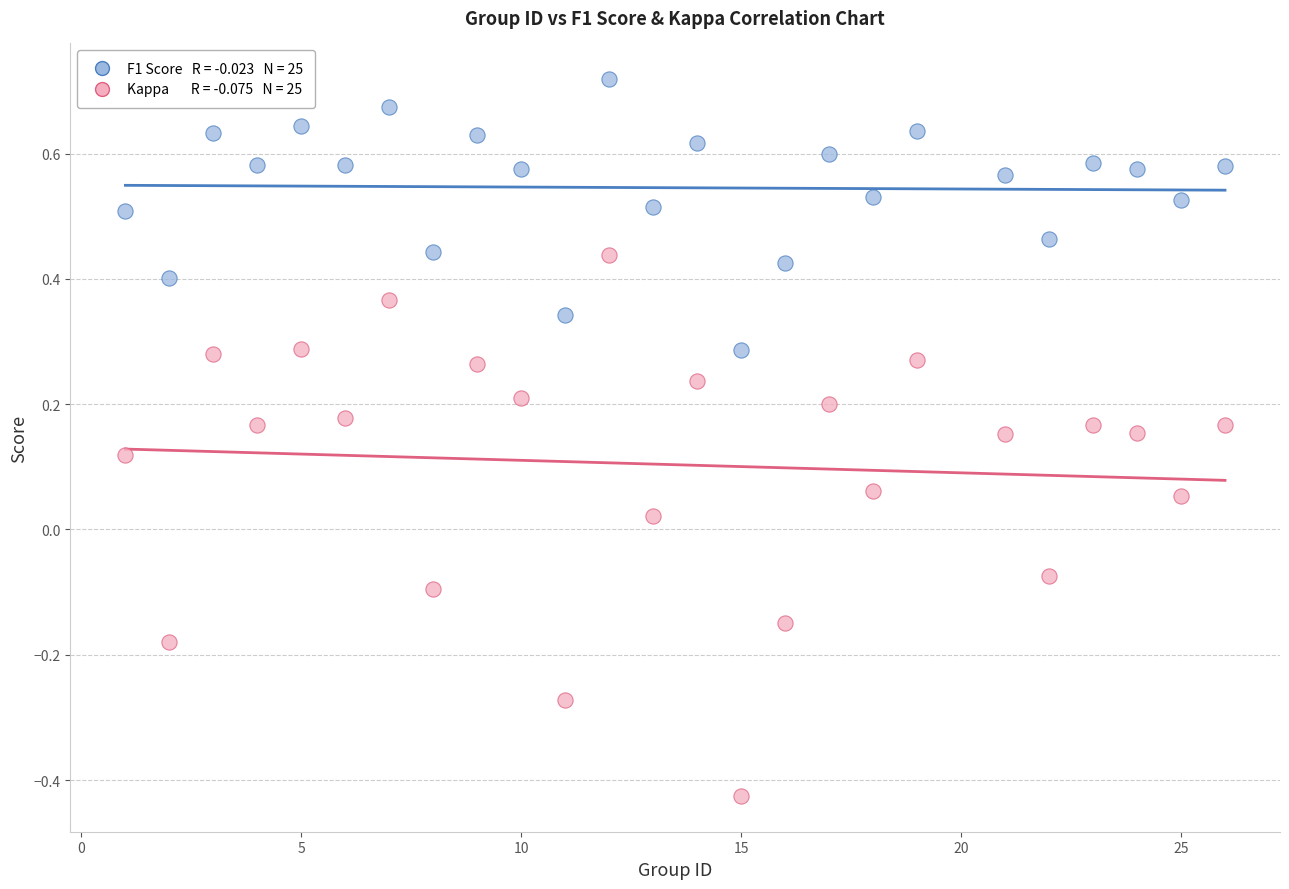

Across all data points, what is the range of Y values (max minus min)?

1.1